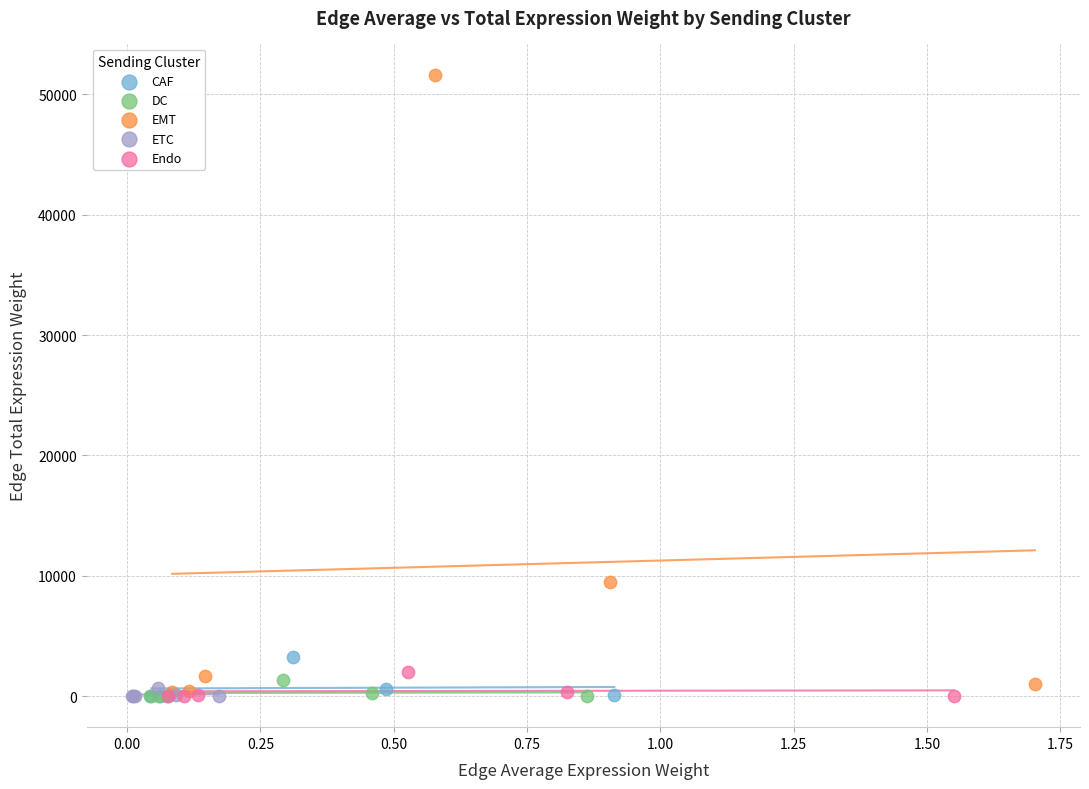

Which series contains the highest Y value?

EMT